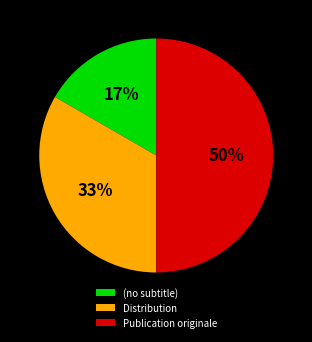

Is it true that (no subtitle) is 1% of the pie?

False